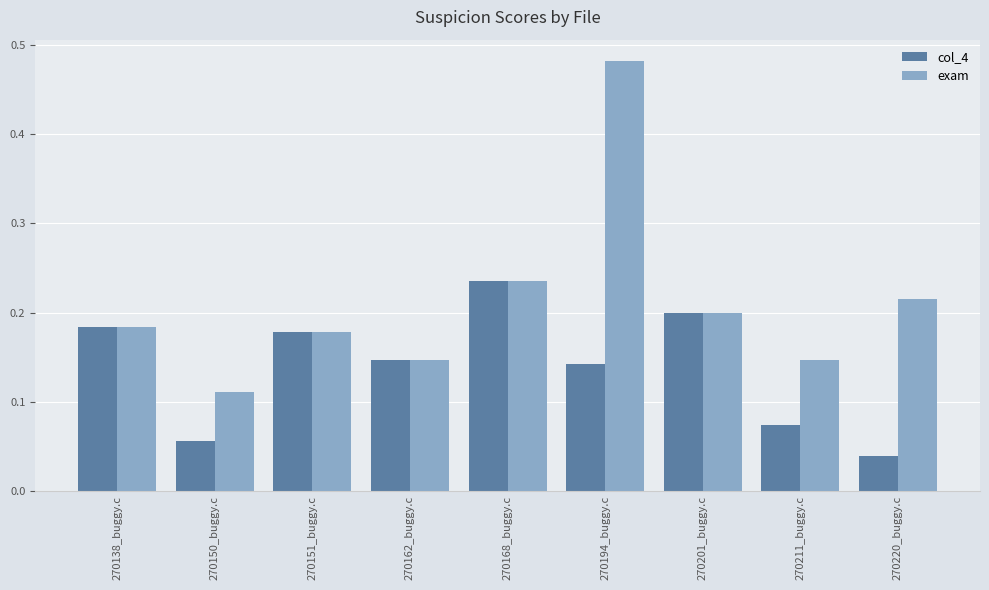

How many exam values are between 0 and 1?

9